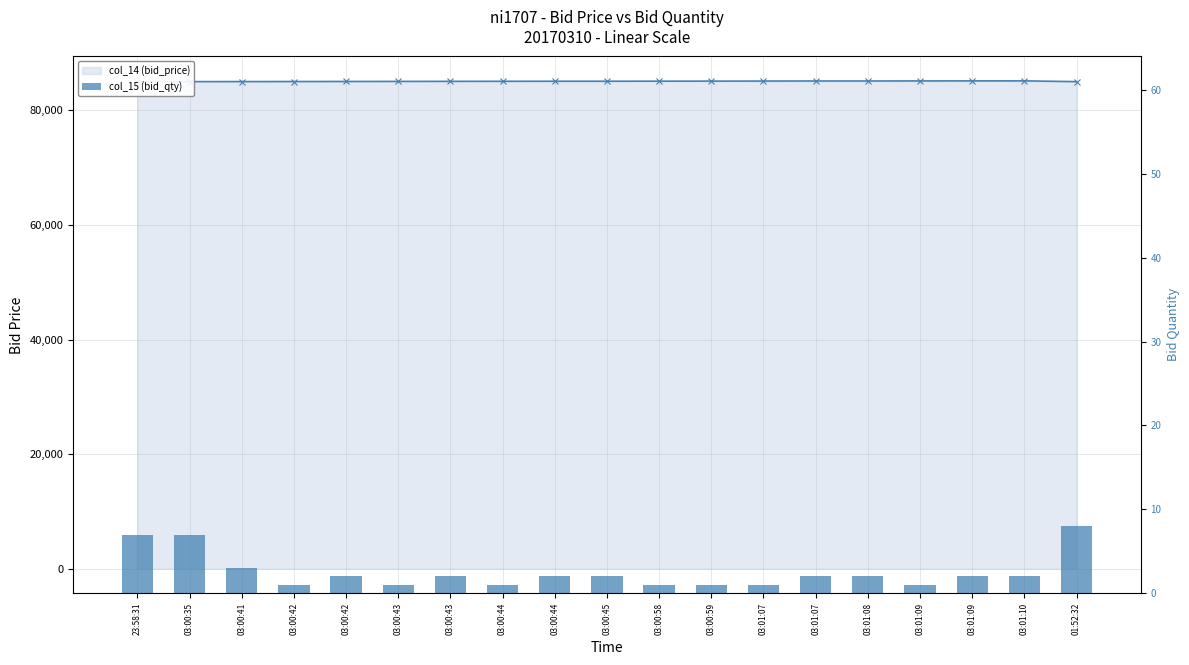

Which category has the highest value across all series?

03:01:09